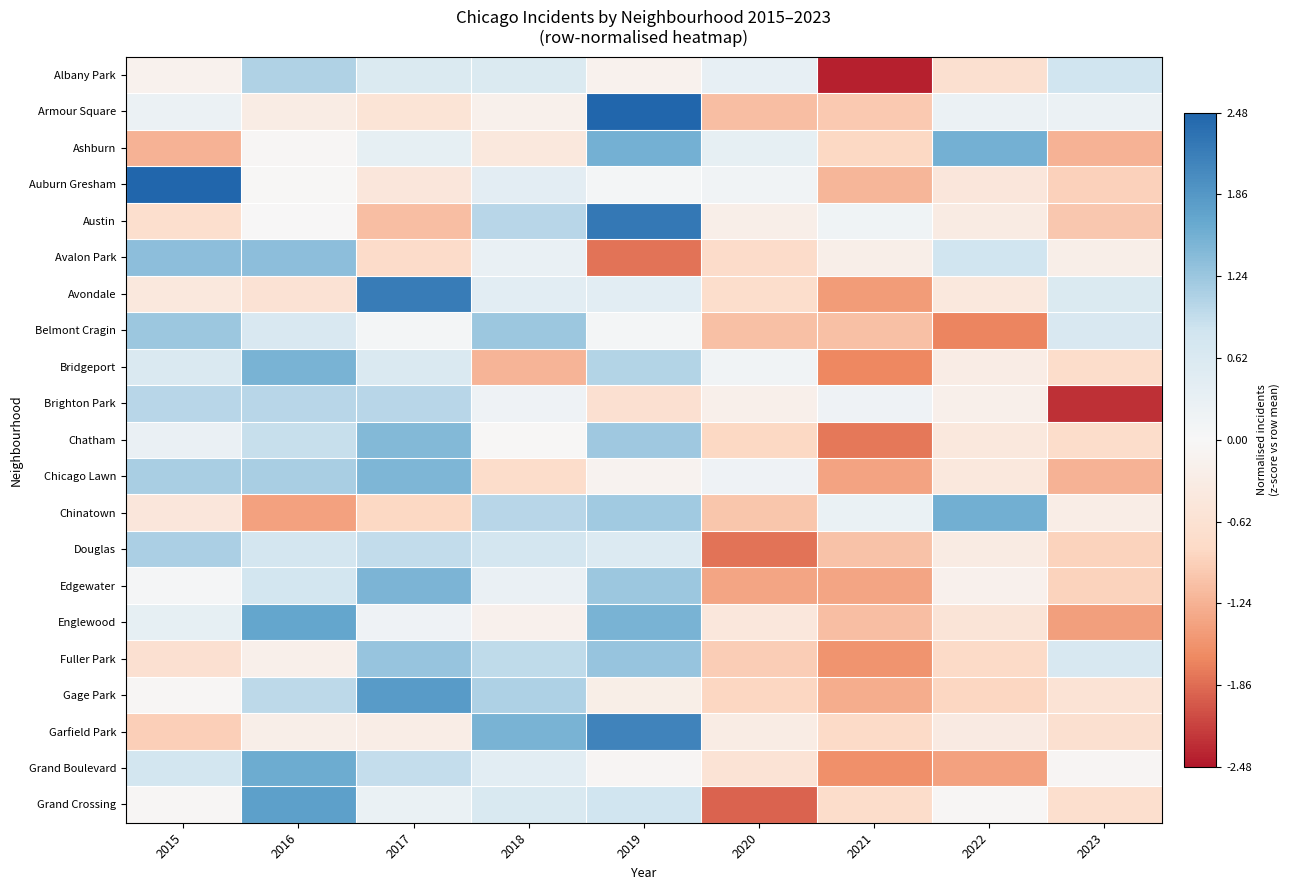

At 2019, list the series in order from smallest to largest.

Avalon Park, Brighton Park, Gage Park, Albany Park, Chicago Lawn, Grand Boulevard, Auburn Gresham, Belmont Cragin, Avondale, Douglas, Grand Crossing, Bridgeport, Chinatown, Chatham, Edgewater, Fuller Park, Englewood, Ashburn, Garfield Park, Austin, Armour Square